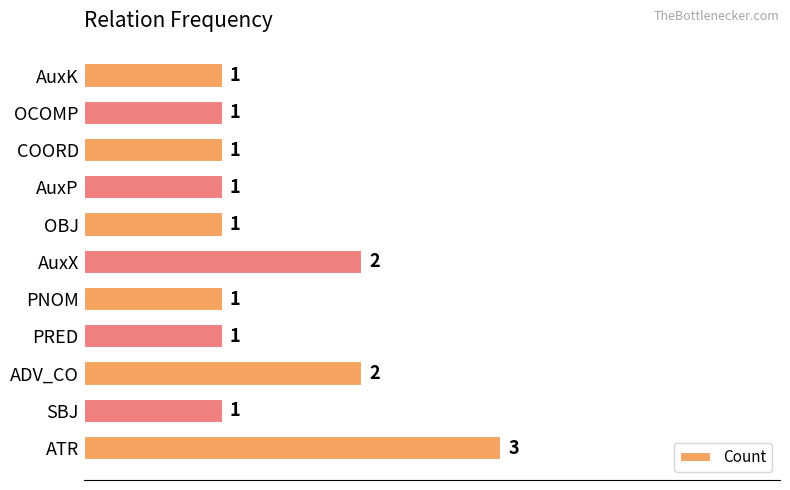

Reading bottom to top, what are all the values shown in this chart?

ATR=3	SBJ=1	ADV_CO=2	PRED=1	PNOM=1	AuxX=2	OBJ=1	AuxP=1	COORD=1	OCOMP=1	AuxK=1